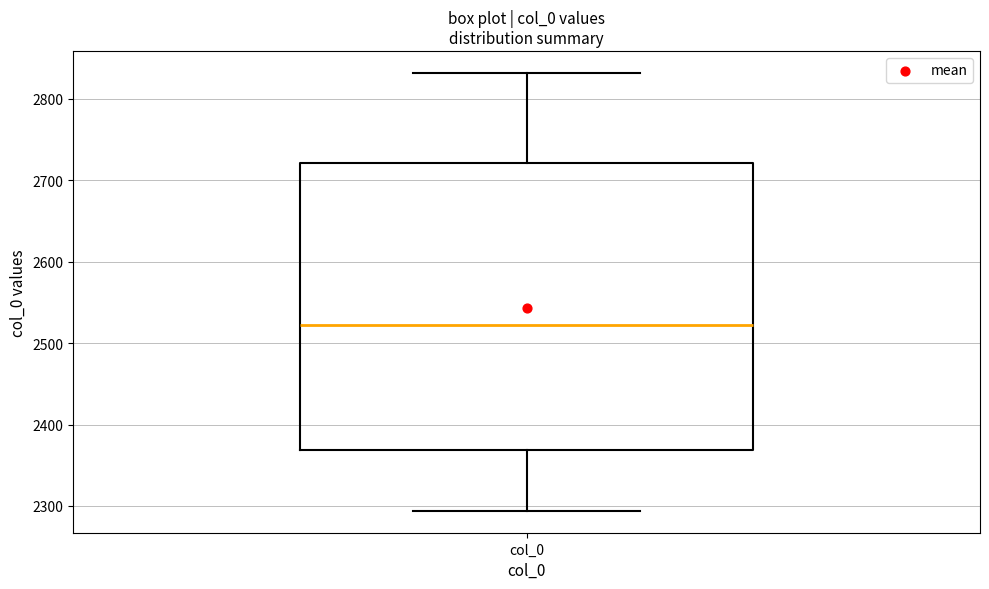

Transcribe this box plot: give where the median line is, the range the box spans, and where the two whiskers end, as read against the y-axis. The values are not printed on the chart, so give them approximately, as read against the axis.

median 2520, box 2370 to 2720, whiskers 2290 to 2830